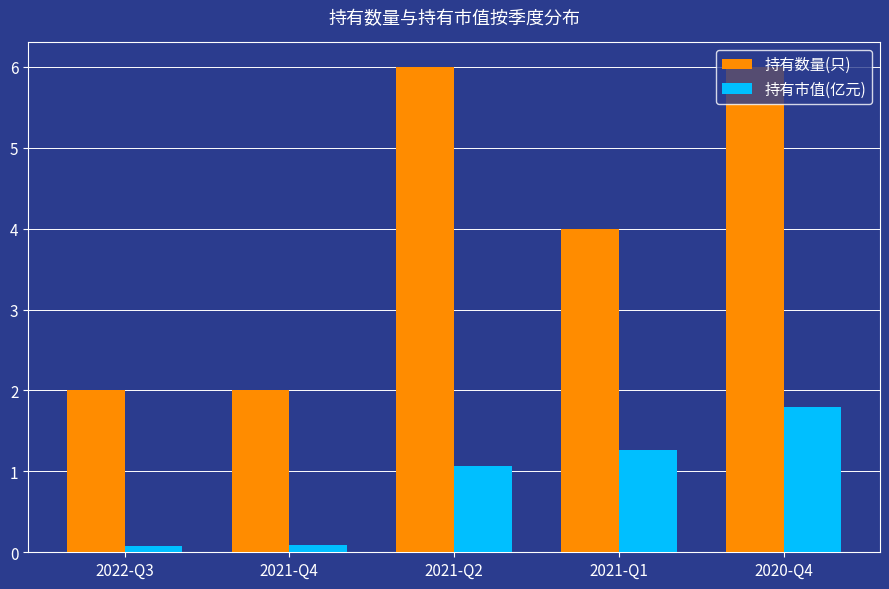

What are all the series names shown in the legend?

持有数量(只), 持有市值(亿元)